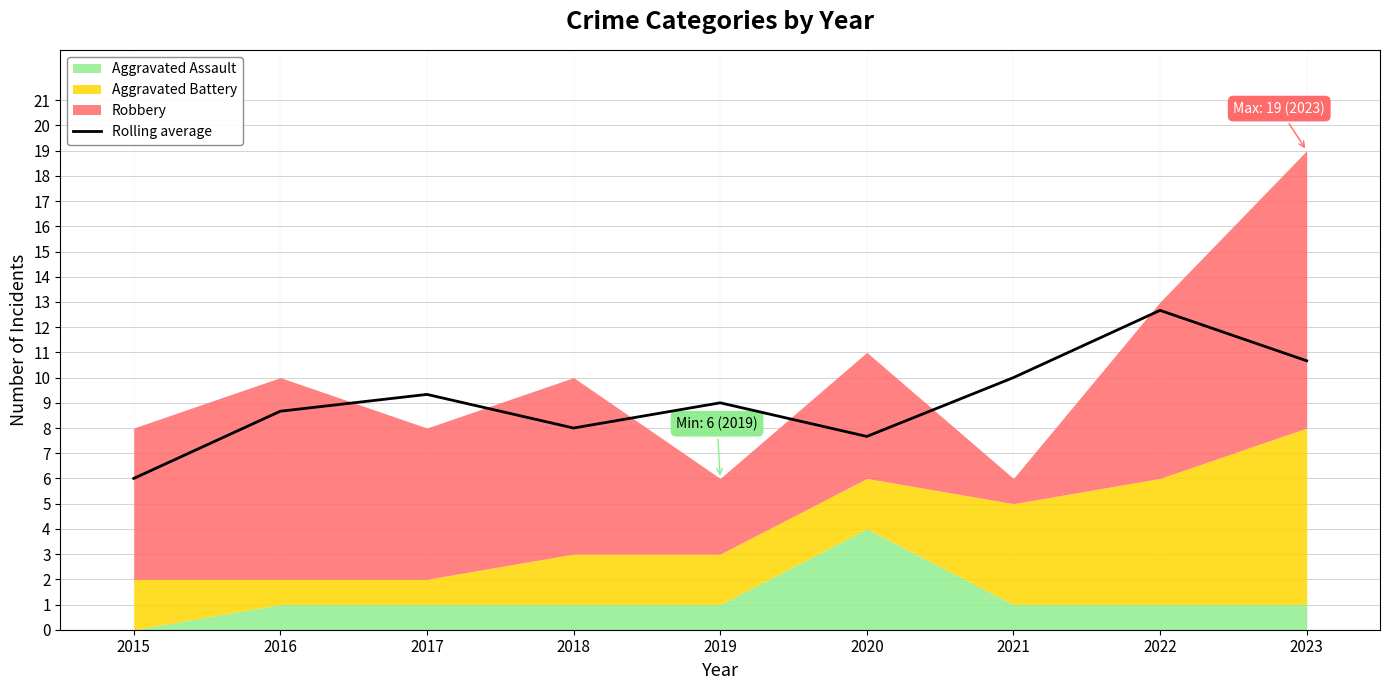

Reading right to left, transcribe all the data shown in this chart.

2023=10.7	2022=12.7	2021=10.0	2020=7.7	2019=9.0	2018=8.0	2017=9.3	2016=8.7	2015=6.0